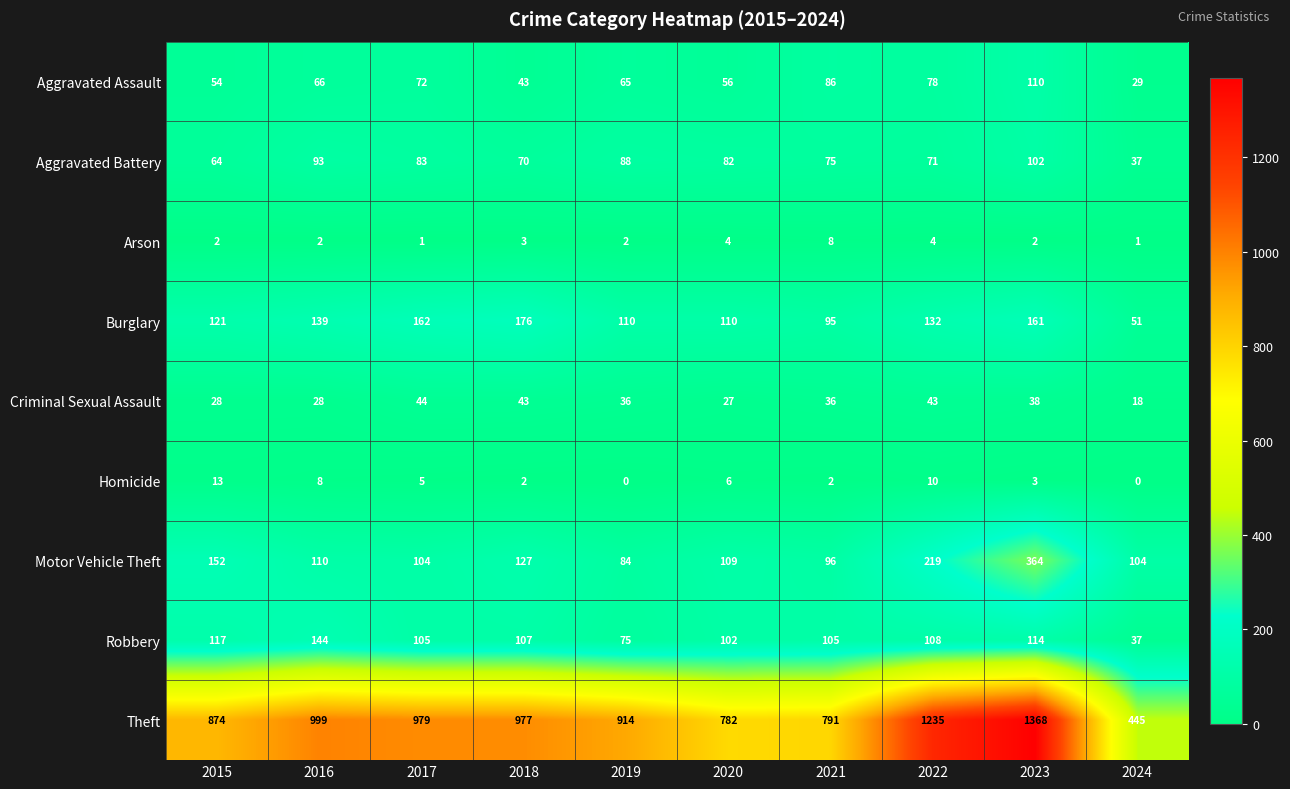

What is the total value across all series at 2020?

1278